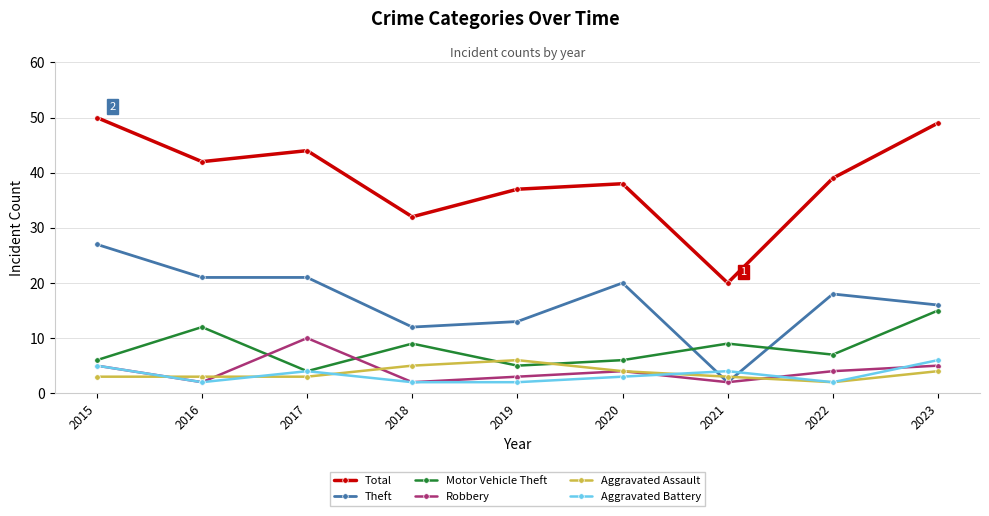

What is the highest value of the Robbery series?

10